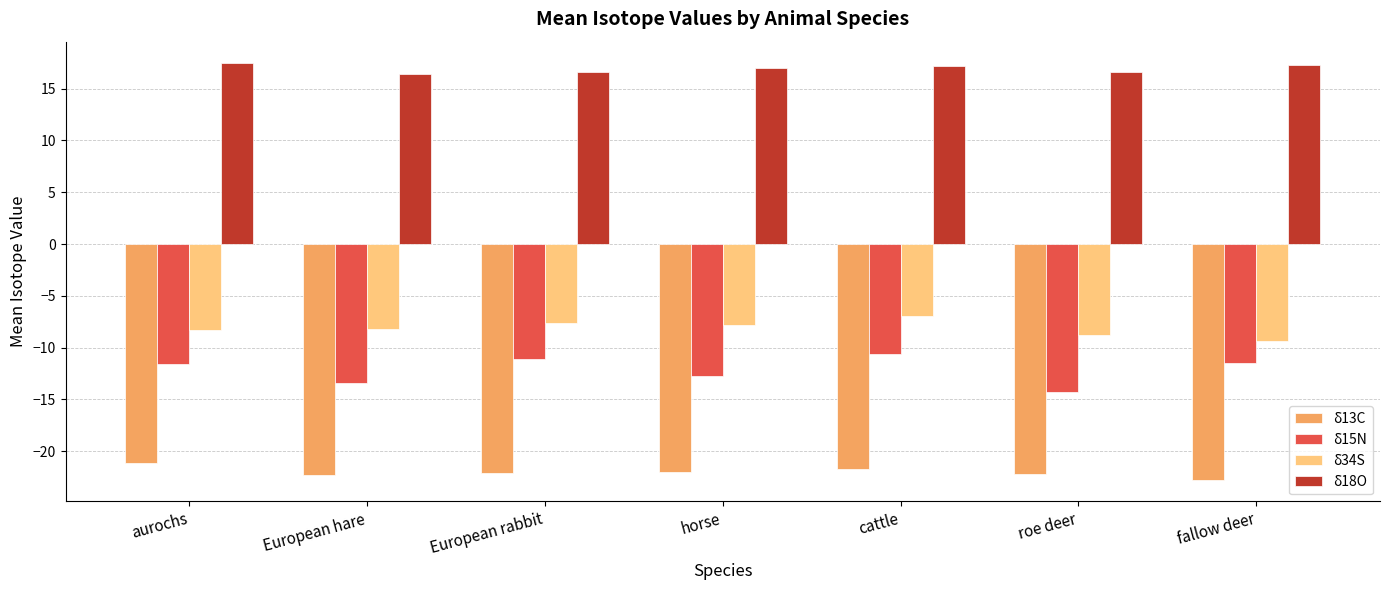

How many groups of bars are there?

7